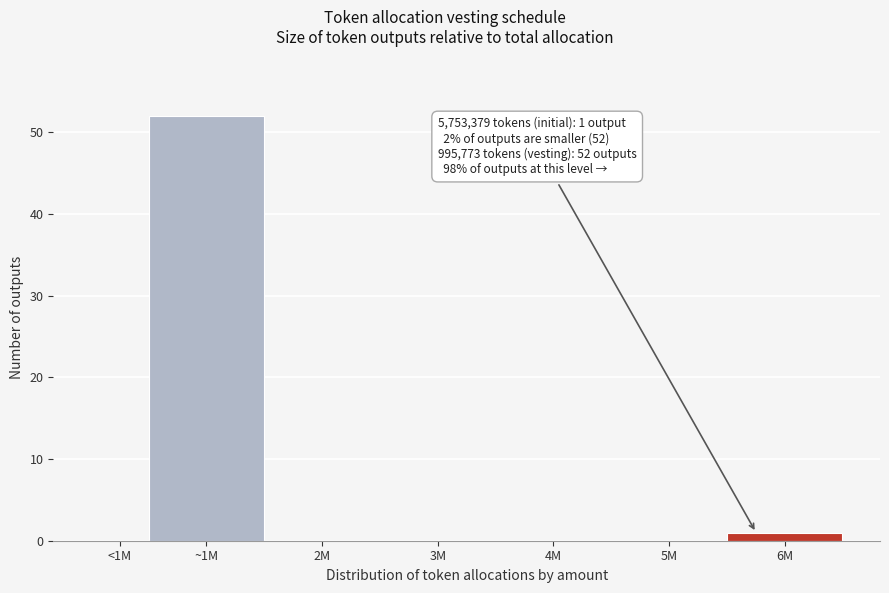

Reading left to right, extract all data points from this chart.

<1M=0	~1M=52	2M=0	3M=0	4M=0	5M=0	6M=1